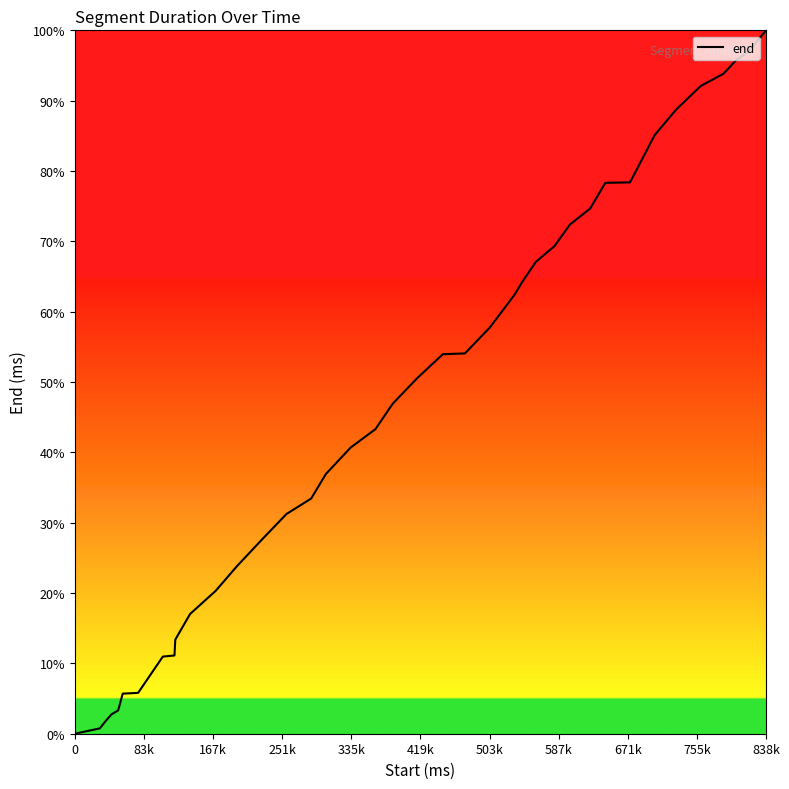

How many values are below 50?

20